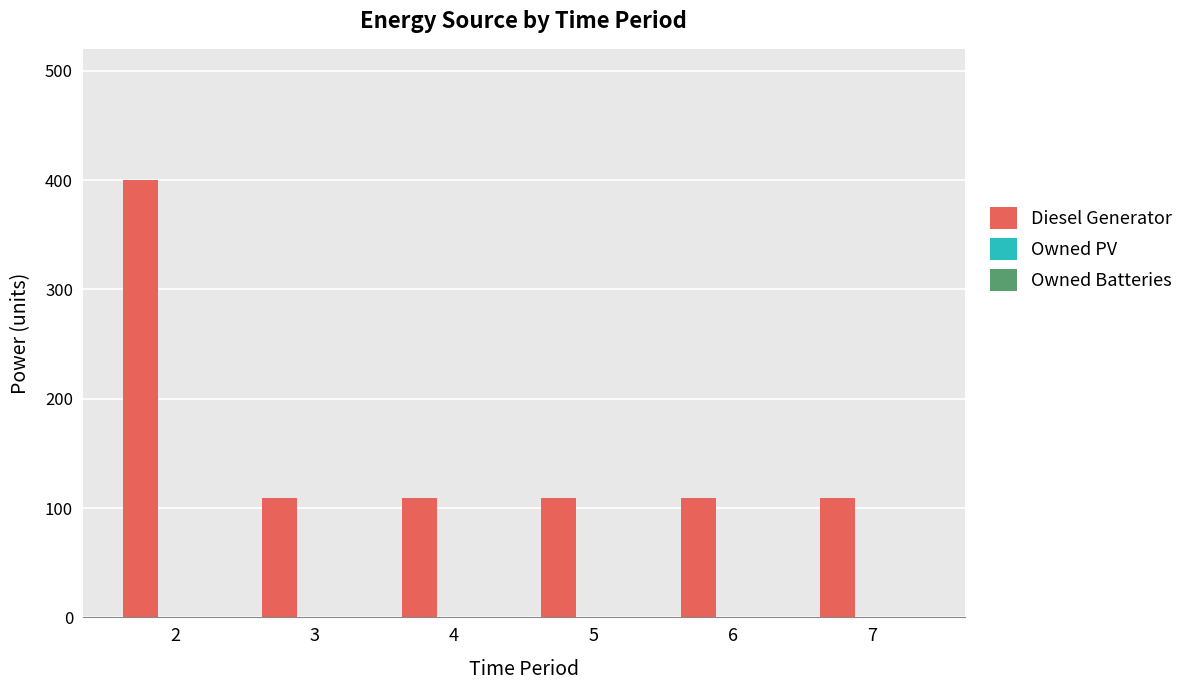

Approximately how many times larger is the value at 3 compared to 5?

1.0